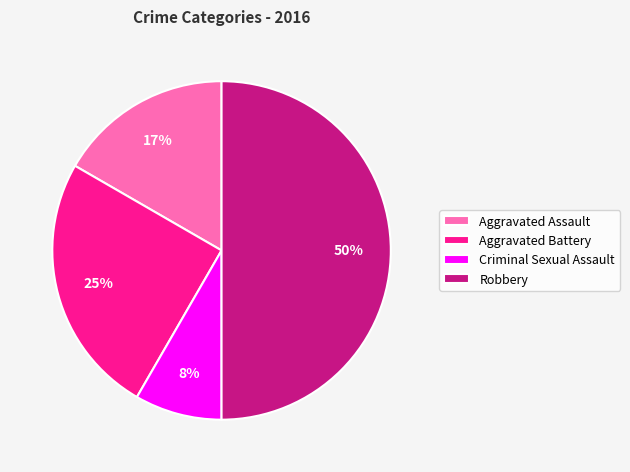

The Aggravated Assault slice represents 17% of the pie. True or false?

True